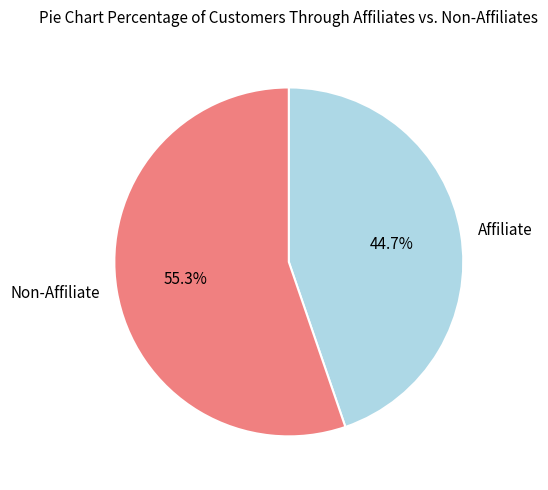

Is Non-Affiliate the majority of the pie?

Yes